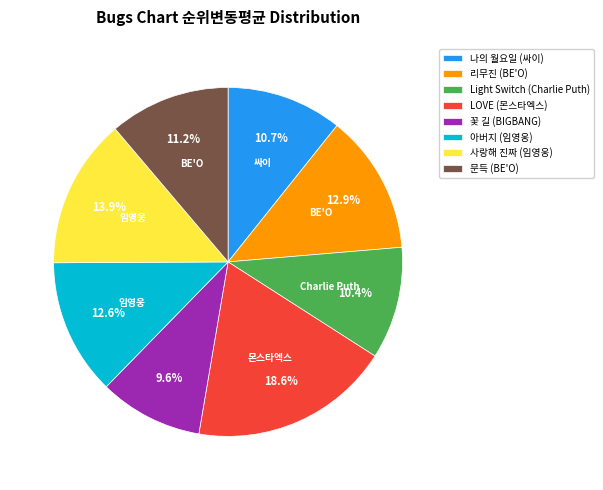

Approximately how many times larger is the value at 리무진 (BE'O) compared to Light Switch (Charlie Puth)?

1.2